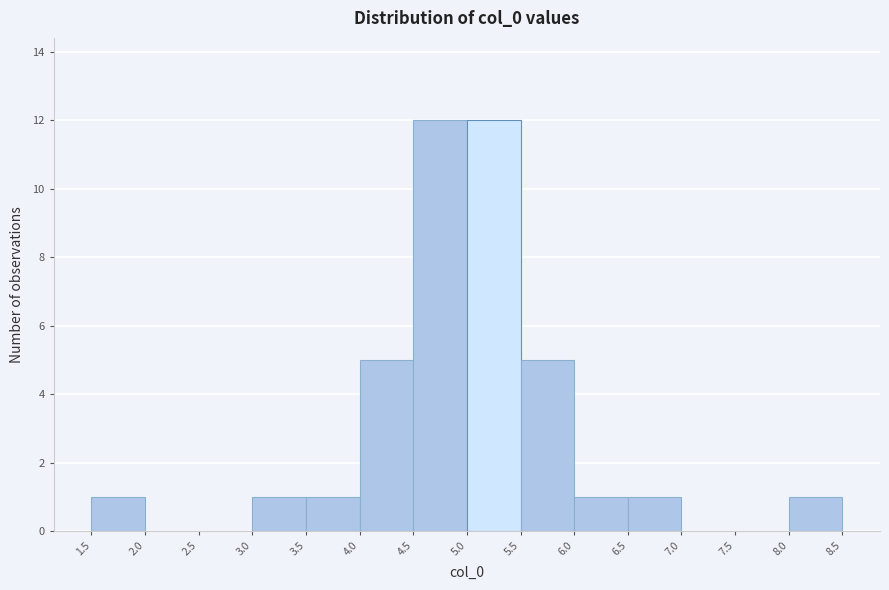

Reading left to right, list every bar in this chart as the range it spans on the x-axis followed by its height. The values are not printed on the chart, so give them approximately, as read against the axis.

1.5 to 2.0: 1
2.0 to 2.5: 0
2.5 to 3.0: 0
3.0 to 3.5: 1
3.5 to 4.0: 1
4.0 to 4.5: 5
4.5 to 5.0: 12
5.0 to 5.5: 12
5.5 to 6.0: 5
6.0 to 6.5: 1
6.5 to 7.0: 1
7.0 to 7.5: 0
7.5 to 8.0: 0
8.0 to 8.5: 1